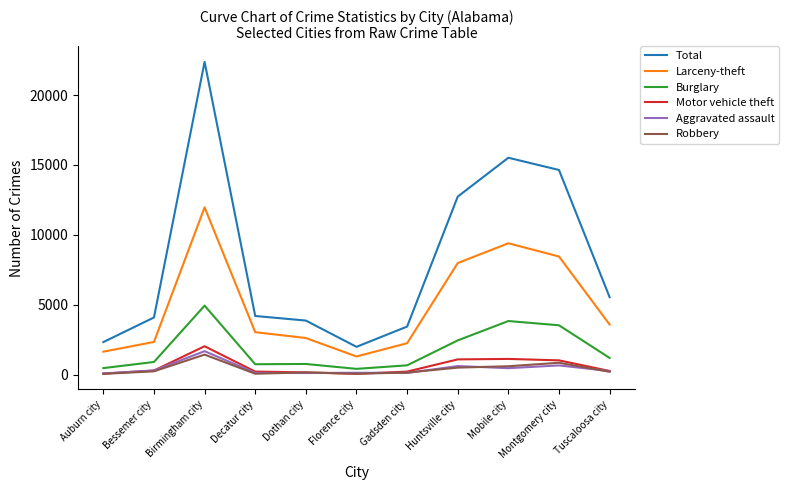

How many series are shown in this chart?

6